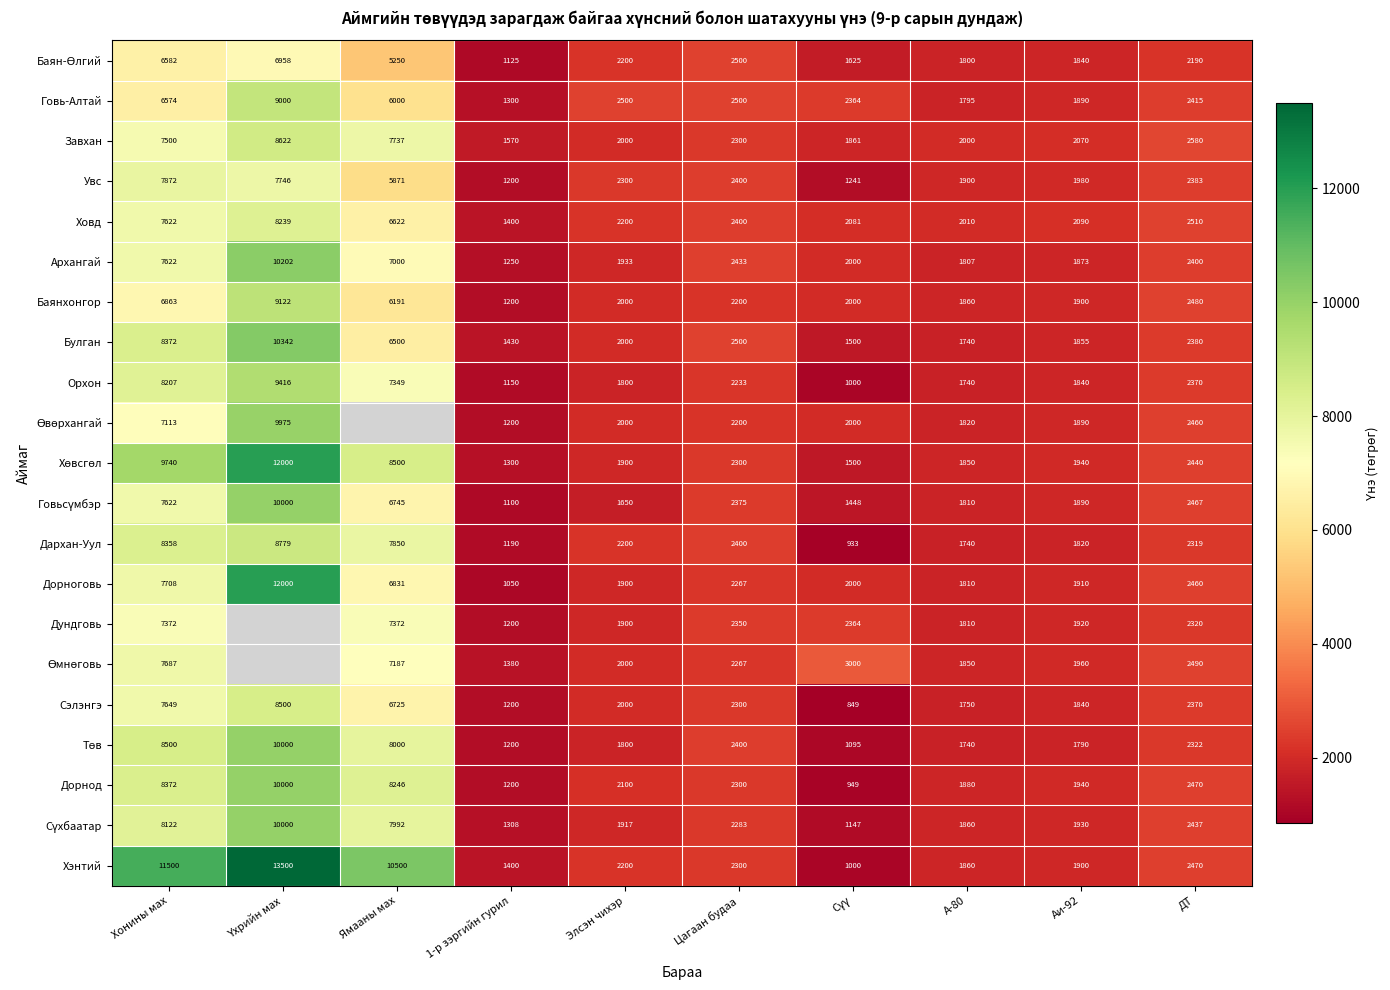

At which label does Завхан first exceed 2300?

Хонины мах